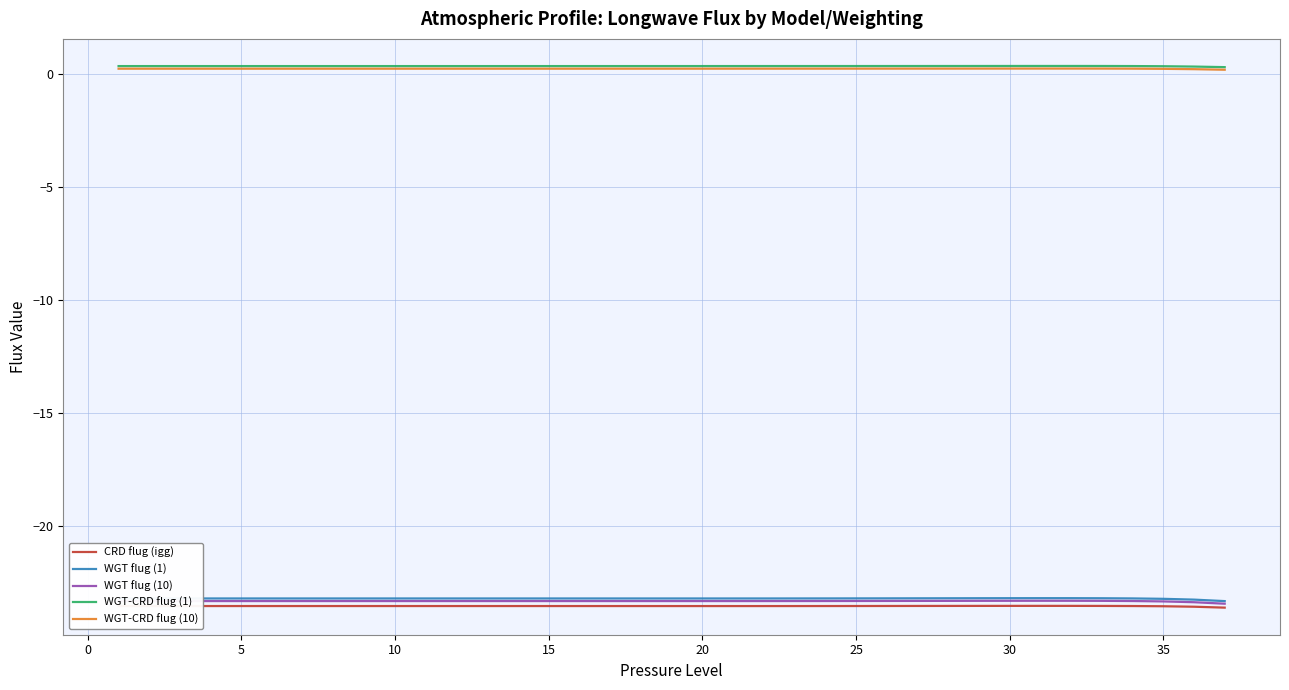

True or false: WGT flug (1) and CRD flug (igg) intersect in this chart.

False